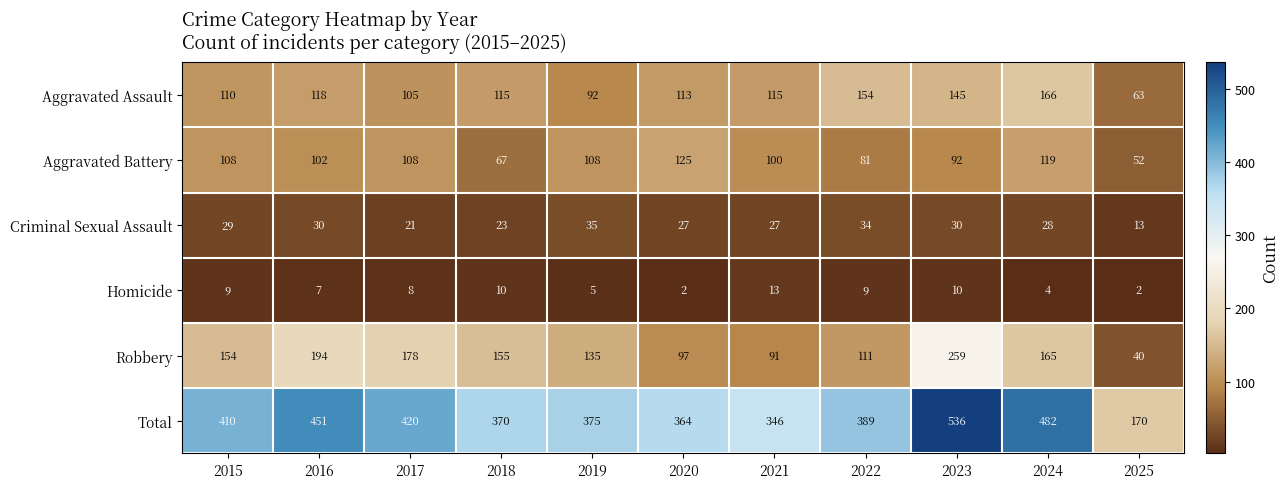

The Homicide series shows 2 at 2024. True or false?

False